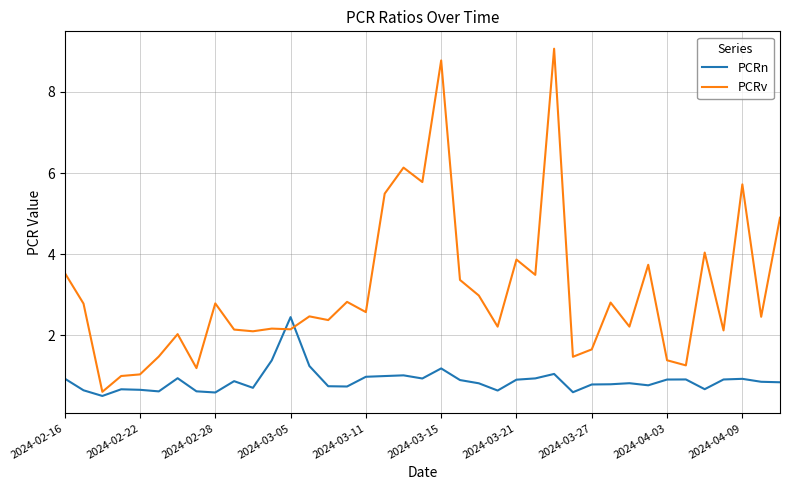

What is the minimum value for PCRn?

0.5